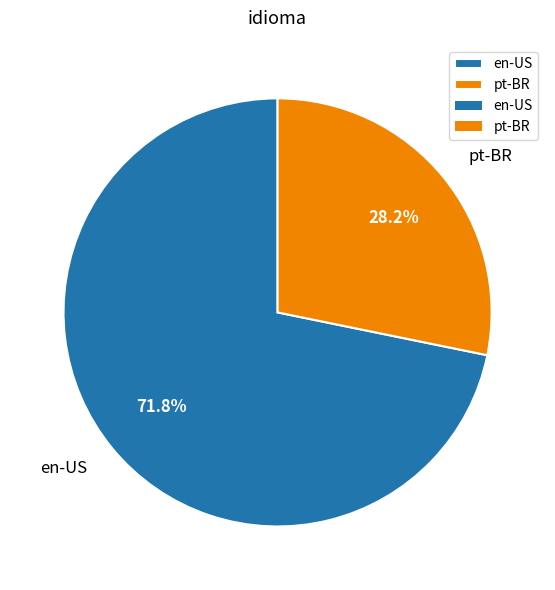

To the nearest percent, what is the difference between the en-US and pt-BR slice percentages?

44%